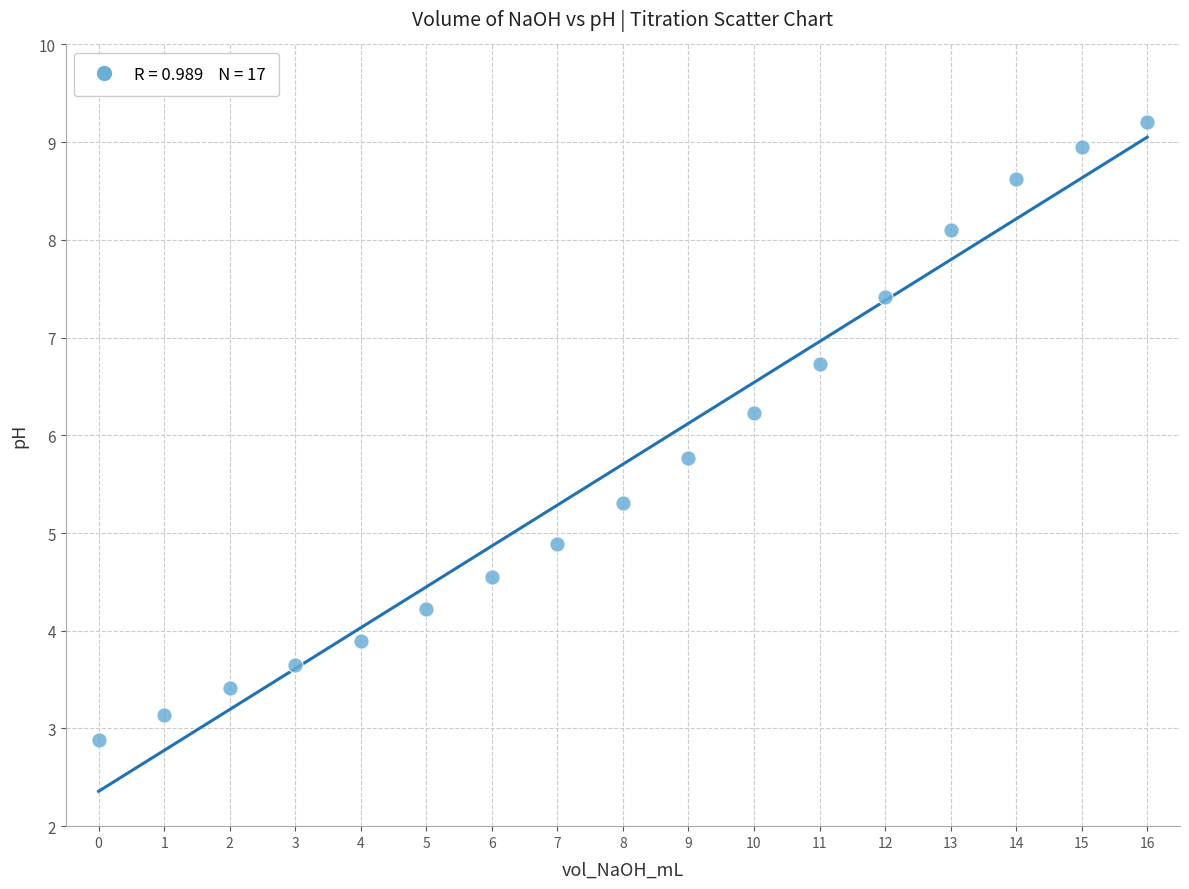

What is the range of Y values (max minus min)?

6.3